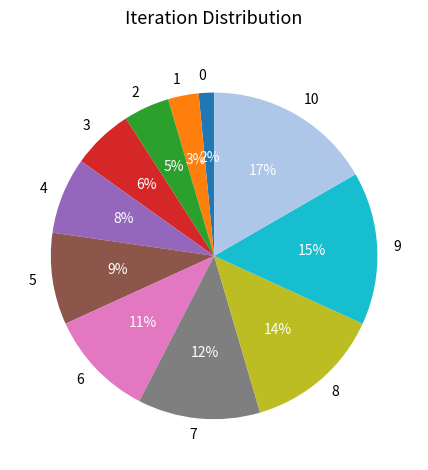

To the nearest percent, what is the average slice percentage?

9%